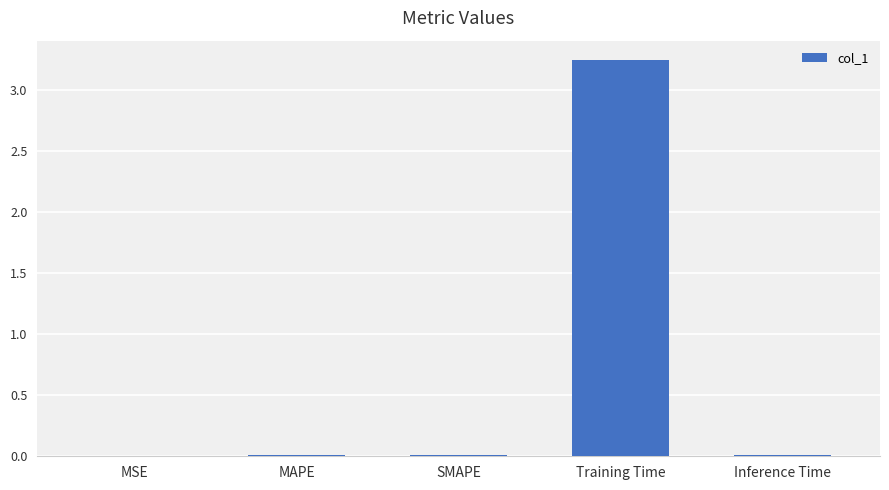

What is the sum of all values?

3.3